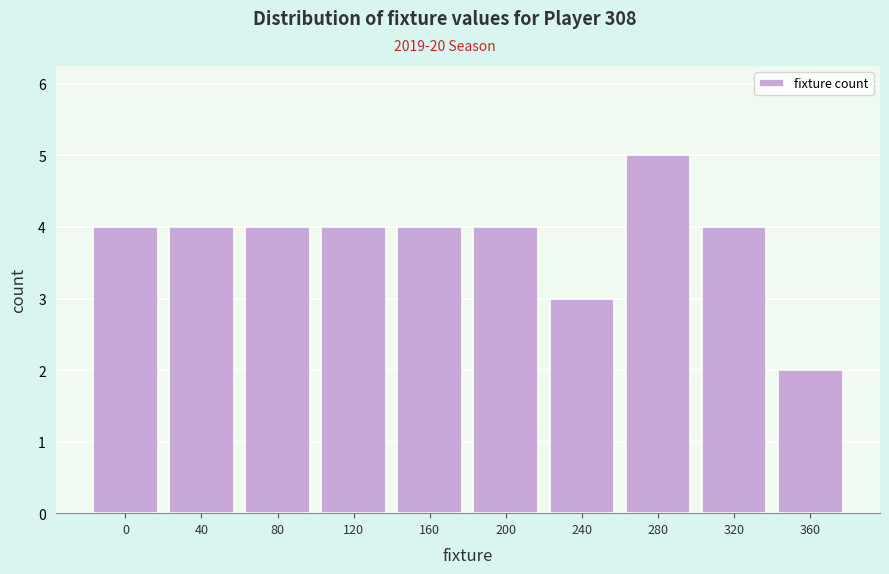

Reading left to right, extract all data points from this chart.

0=4	40=4	80=4	120=4	160=4	200=4	240=3	280=5	320=4	360=2